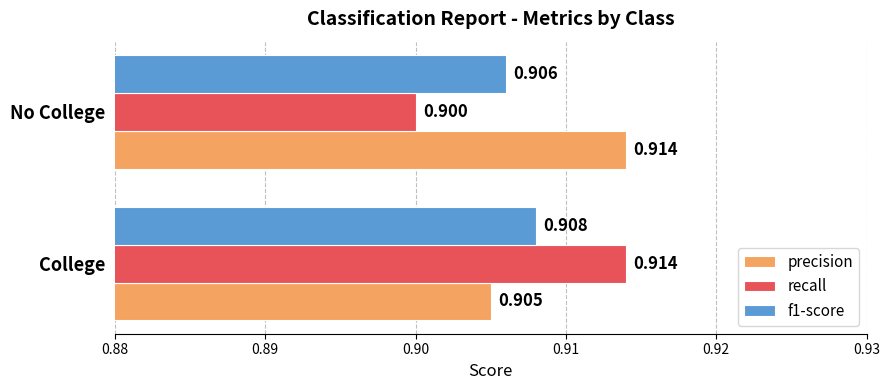

Count the number of data series in this chart.

3